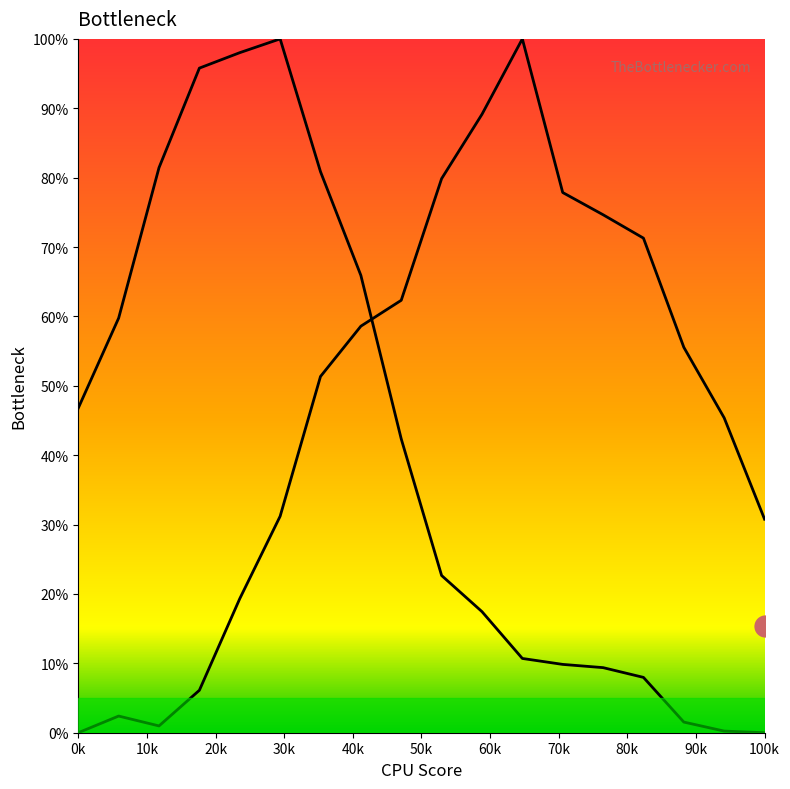

True or false: Y2 and Y0 intersect in this chart.

True